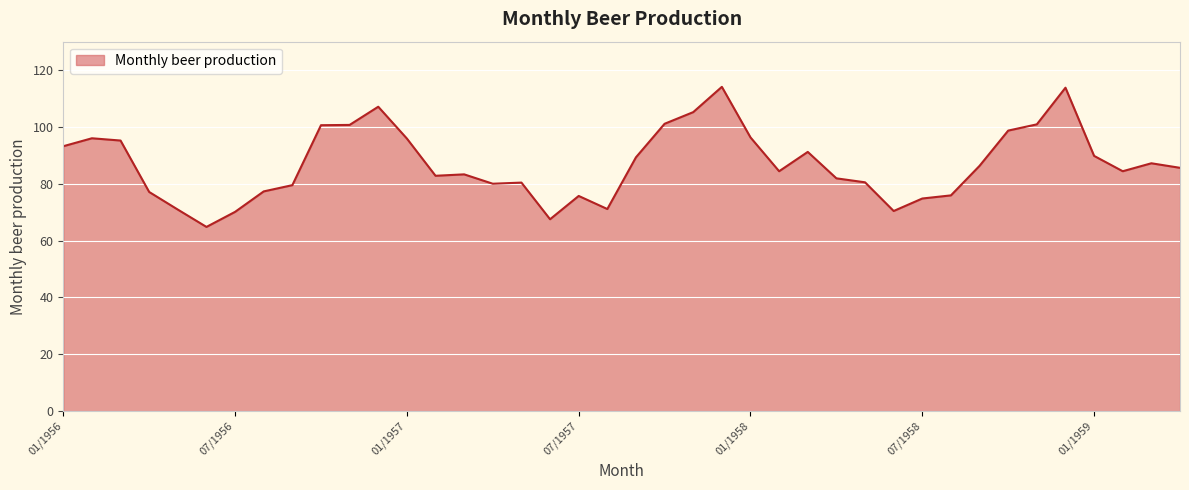

What is the minimum value shown in the chart?

64.8